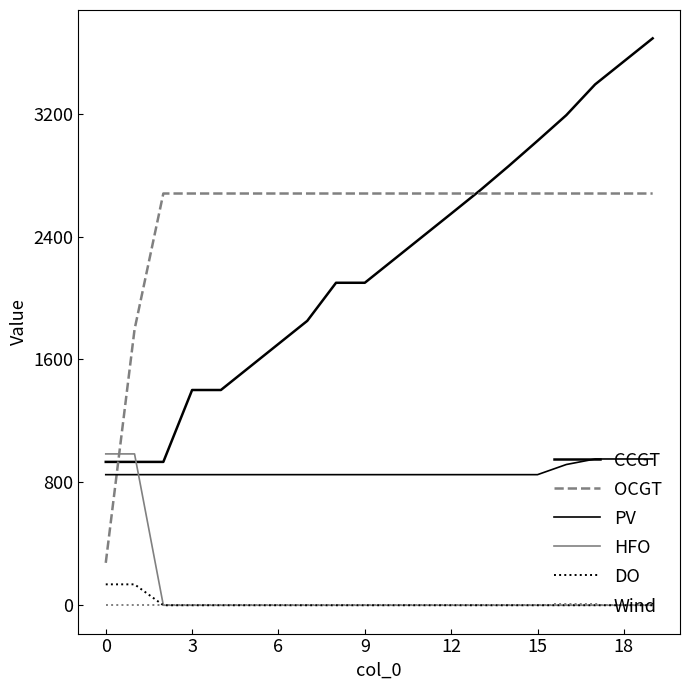

Reading left to right, transcribe all the data shown in this chart.

CCGT: 933	933	933	1401	1401	1551	1701	1851	2099	2099	2249	2399	2549	2700	2859	3023	3190	3390	3540	3690
OCGT: 276	1795	2680	2680	2680	2680	2680	2680	2680	2680	2680	2680	2680	2680	2680	2680	2680	2680	2680	2680
PV: 850	850	850	850	850	850	850	850	850	850	850	850	850	850	850	850	916	952	952	952
HFO: 985	985	0	0	0	0	0	0	0	0	0	0	0	0	0	0	0	0	0	0
DO: 136	136	0	0	0	0	0	0	0	0	0	0	0	0	0	0	0	0	0	0
Wind: 0	0	0	0	0	0	0	0	0	0	0	0	0	0	0	0	0	0	0	0